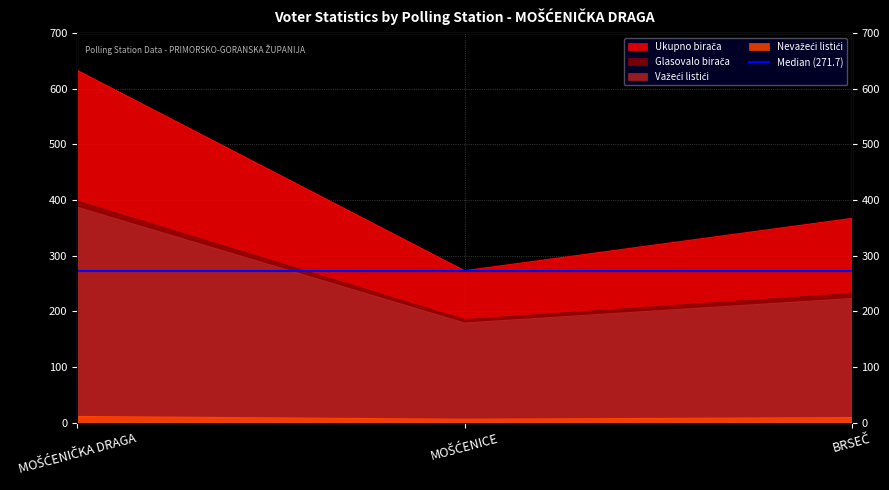

The Nevažeći listići series shows 9 at BRSEČ. True or false?

True